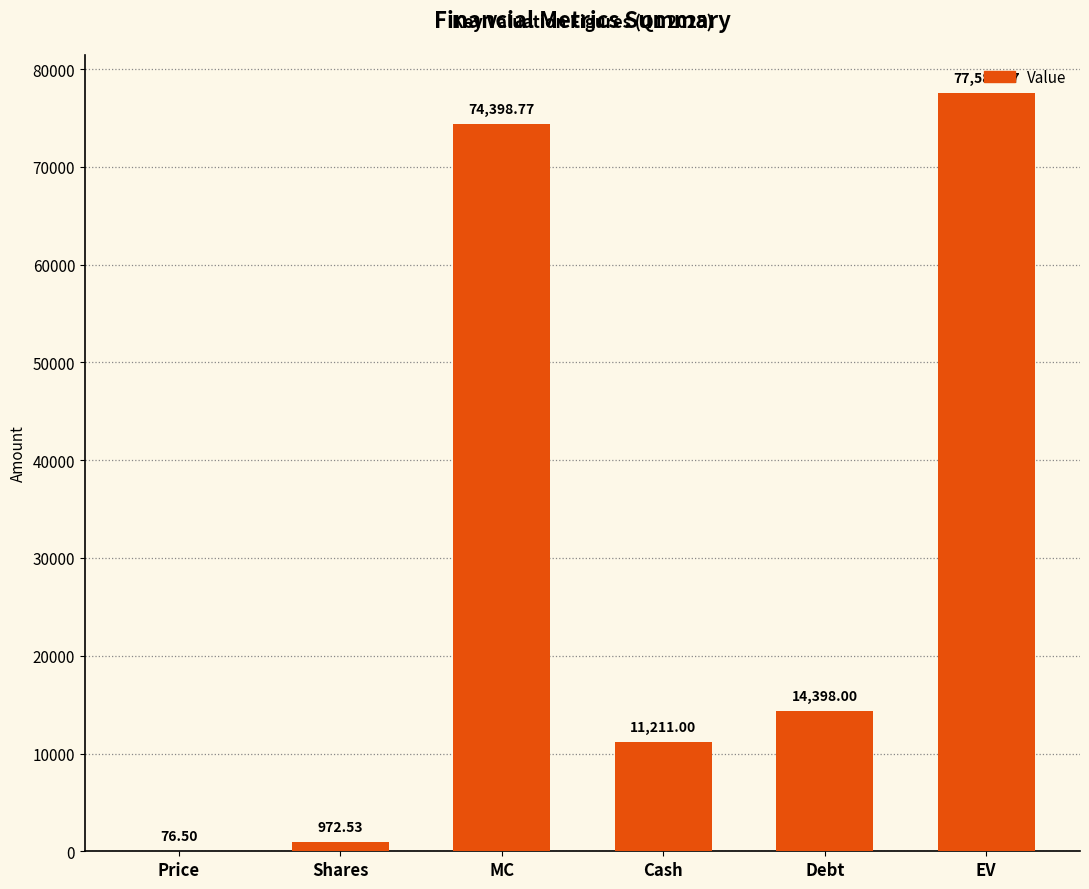

What is the change in value from Price to Debt?

+14321.5